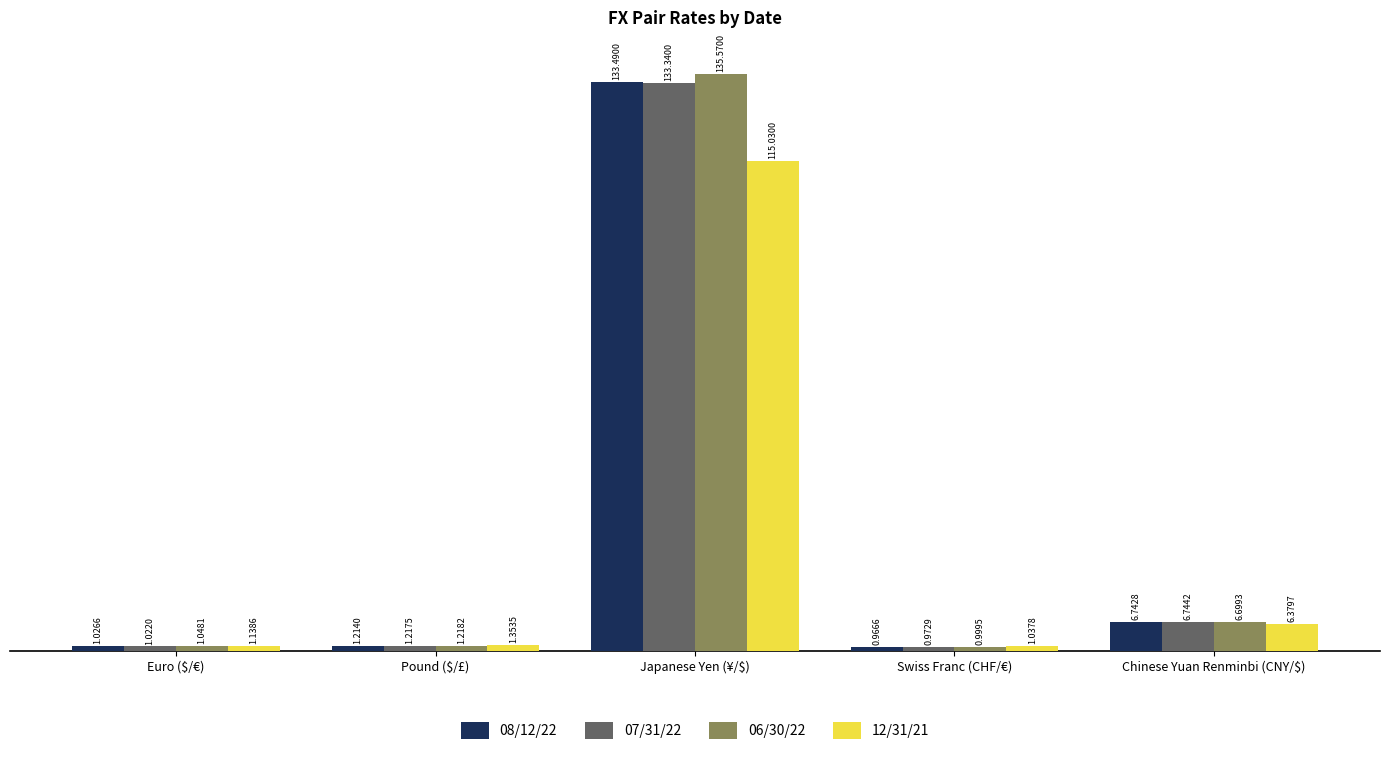

Rank the series at Pound ($/£) from highest to lowest value.

12/31/21, 06/30/22, 07/31/22, 08/12/22